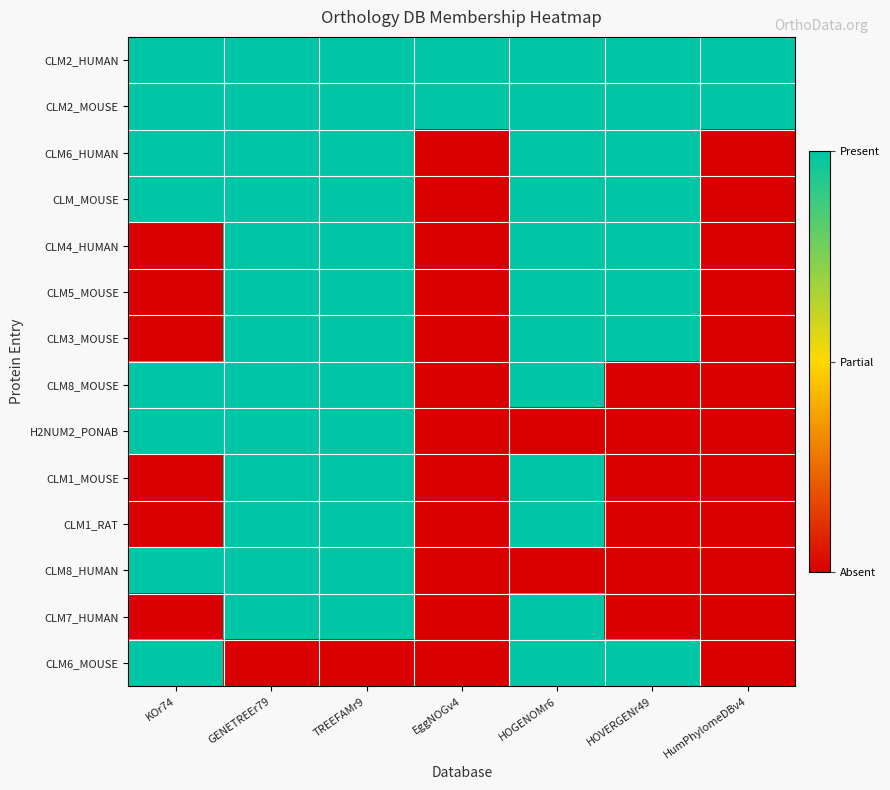

At TREEFAMr9, list the series in order from smallest to largest.

CLM6_MOUSE, CLM2_HUMAN, CLM2_MOUSE, CLM6_HUMAN, CLM_MOUSE, CLM4_HUMAN, CLM5_MOUSE, CLM3_MOUSE, CLM8_MOUSE, H2NUM2_PONAB, CLM1_MOUSE, CLM1_RAT, CLM8_HUMAN, CLM7_HUMAN